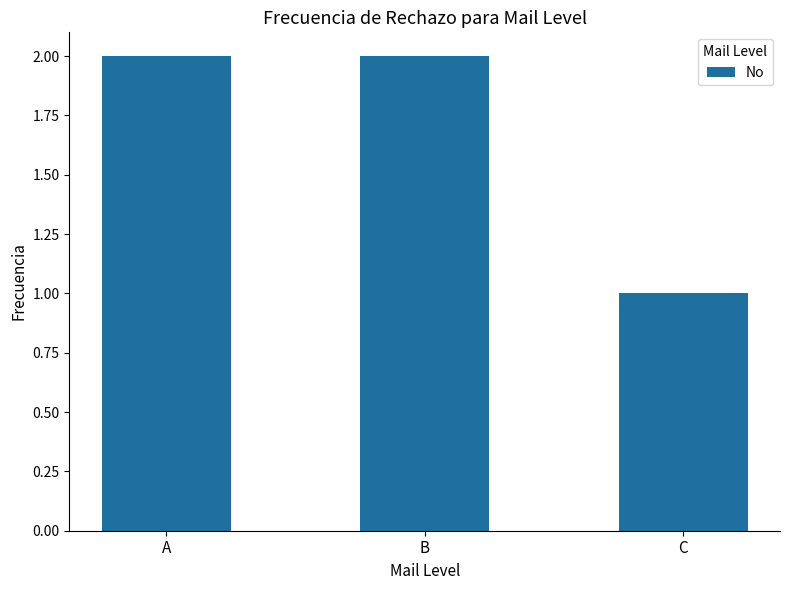

Reading left to right, what are all the values shown in this chart?

A=2	B=2	C=1